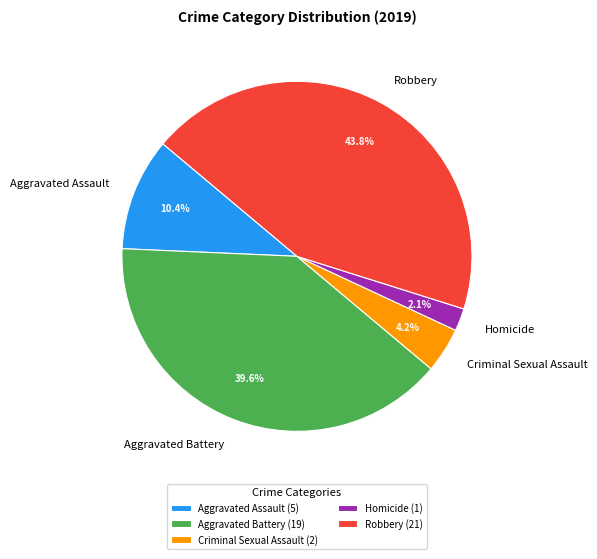

Is the sum of Criminal Sexual Assault and Robbery greater than half?

No